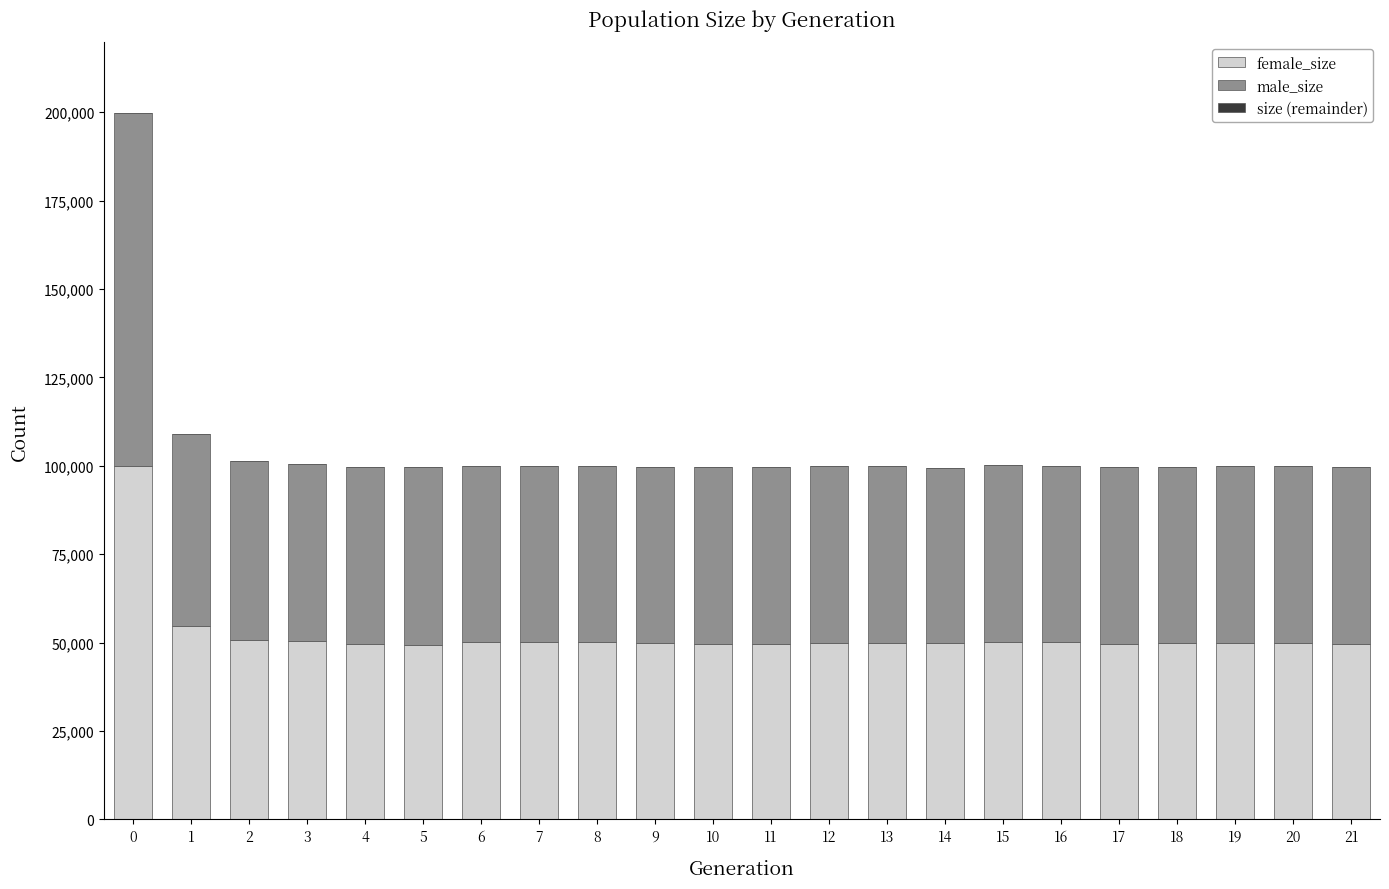

What is the total value across all series at 15?

100294